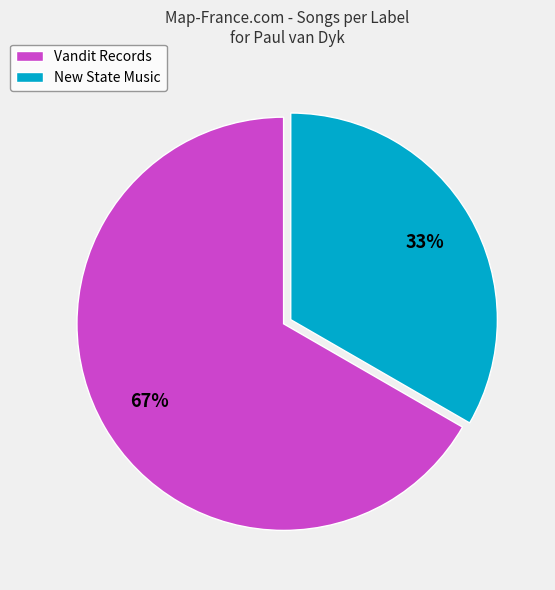

Is there any slice that represents more than half of the pie?

Yes